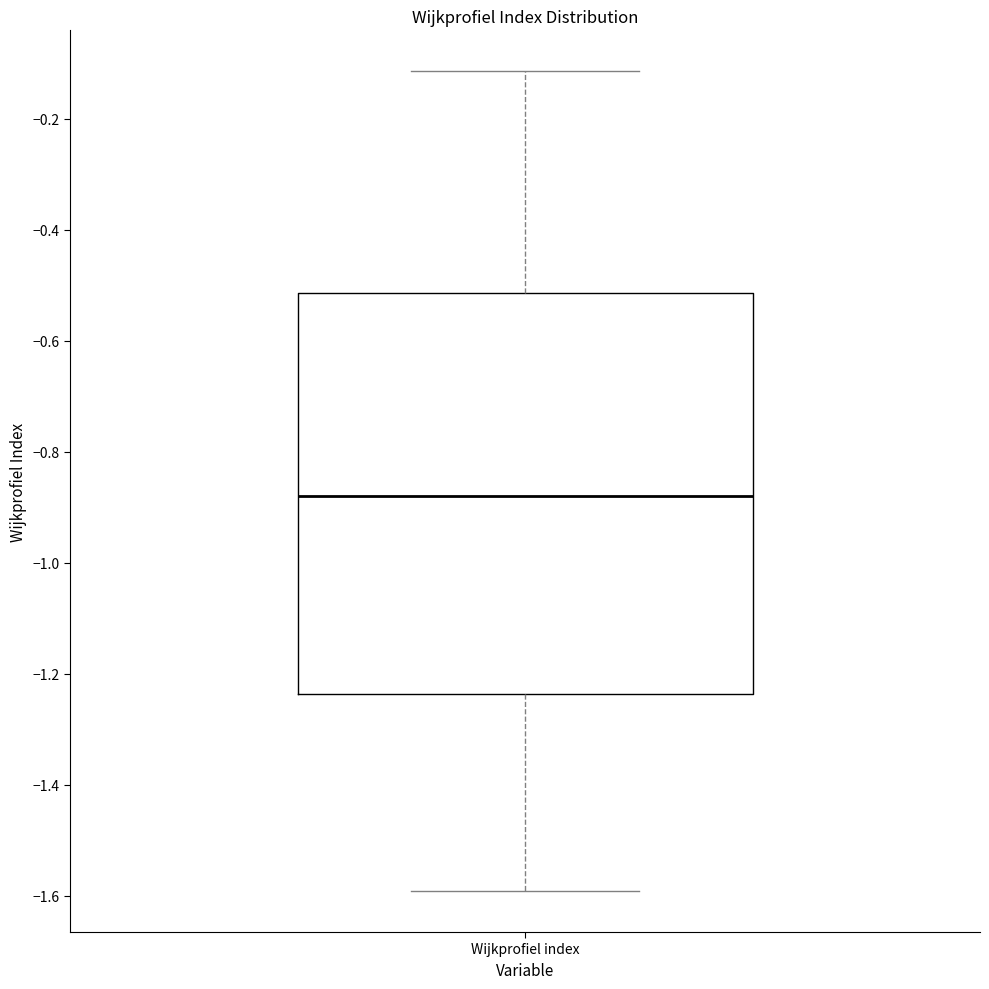

Transcribe this box plot: give where the median line is, the range the box spans, and where the two whiskers end, as read against the y-axis. The values are not printed on the chart, so give them approximately, as read against the axis.

median -0.88, box -1.24 to -0.52, whiskers -1.60 to -0.12